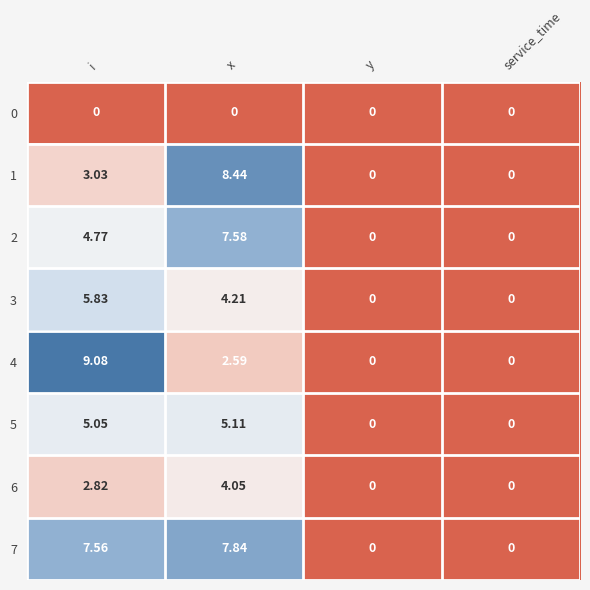

How many series are shown in this chart?

8